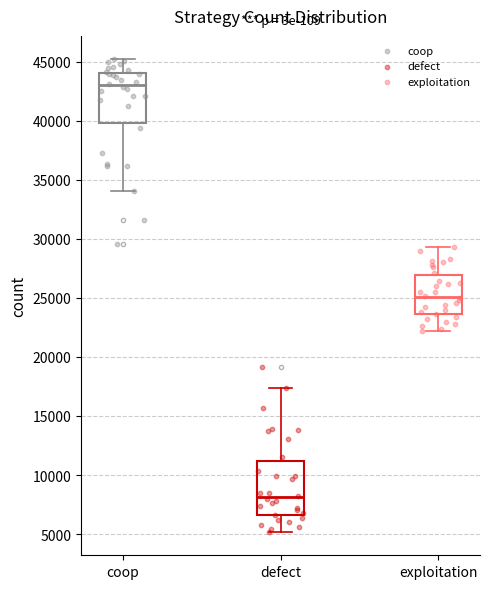

Where does the lower whisker of the box for defect end on the y-axis? The values are not printed on the chart, so give them approximately, as read against the axis.

5000